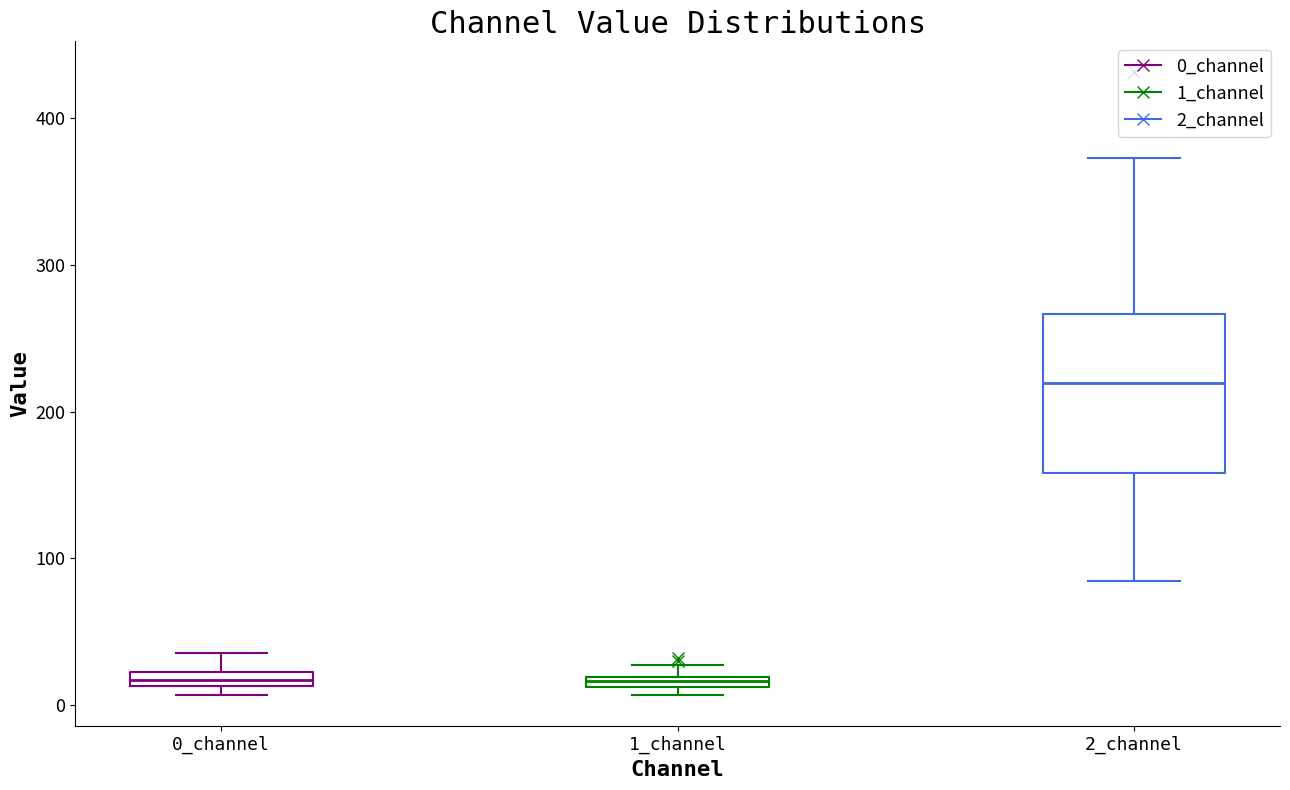

Where does the median line of the box for 2_channel sit on the y-axis? The values are not printed on the chart, so give them approximately, as read against the axis.

220